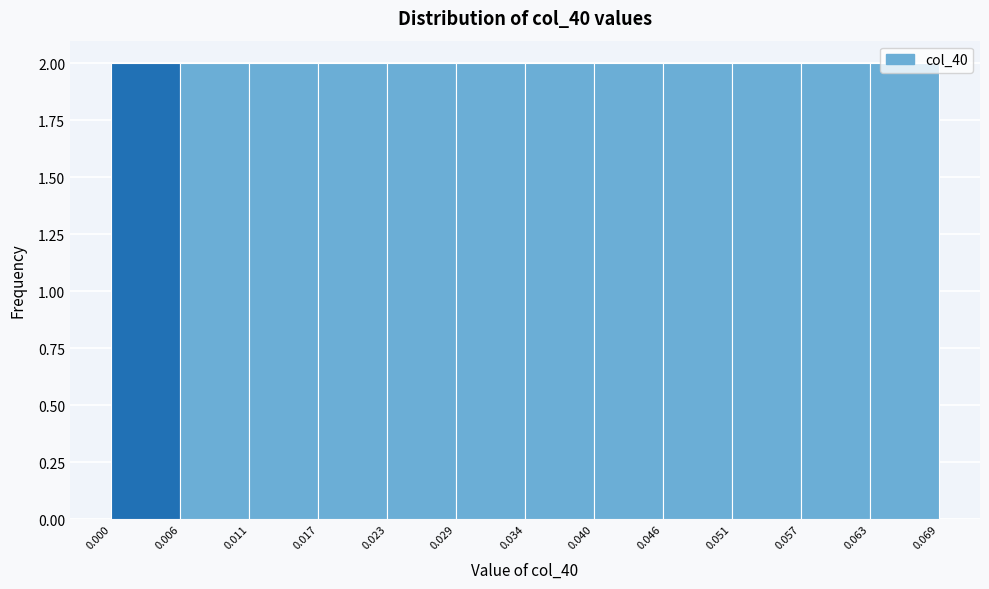

What is the height of the bar covering 0.000 to 0.006 on the x-axis? The values are not printed on the chart, so give them approximately, as read against the axis.

2